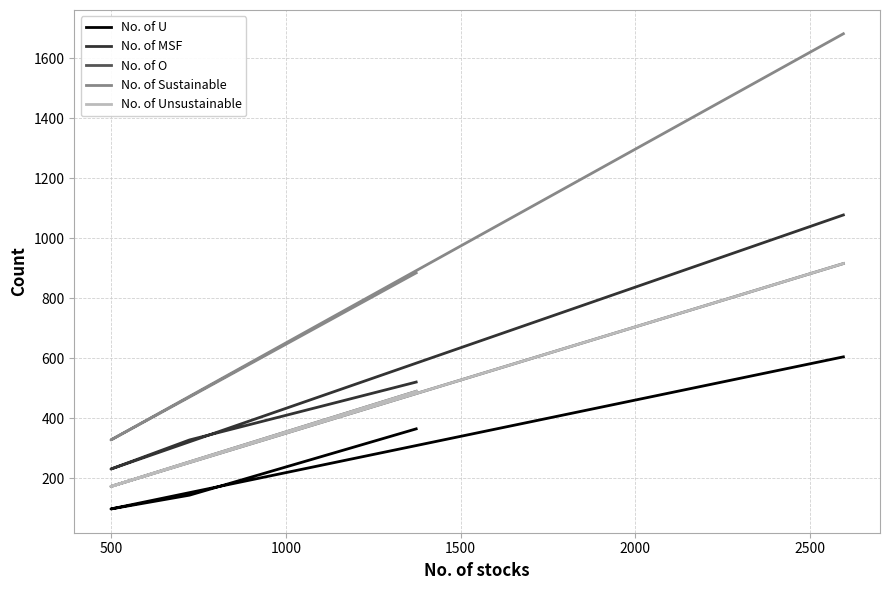

True or false: No. of O has a value of 1562 at 1500.

False